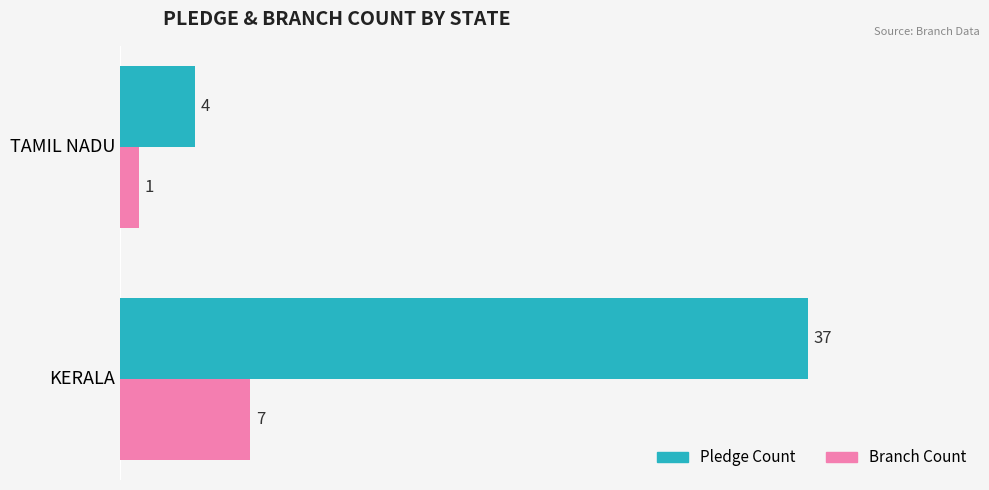

Where is Pledge Count nearest to the value 20?

TAMIL NADU